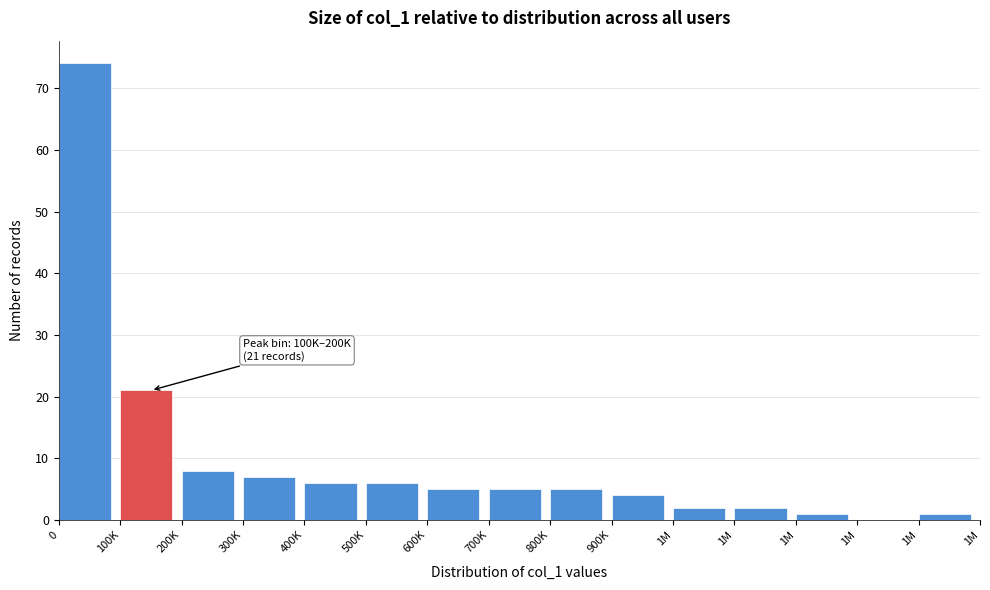

Count the number of categories in the chart.

15